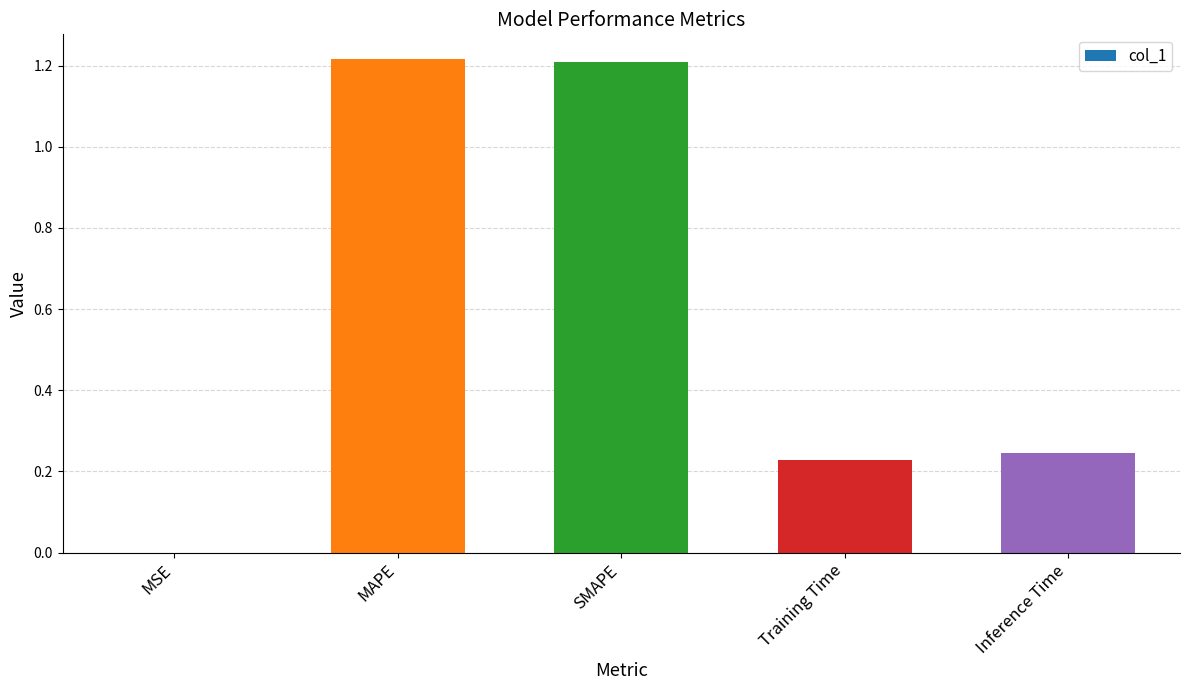

The chart shows a value of 0.3 at Training Time. True or false?

False